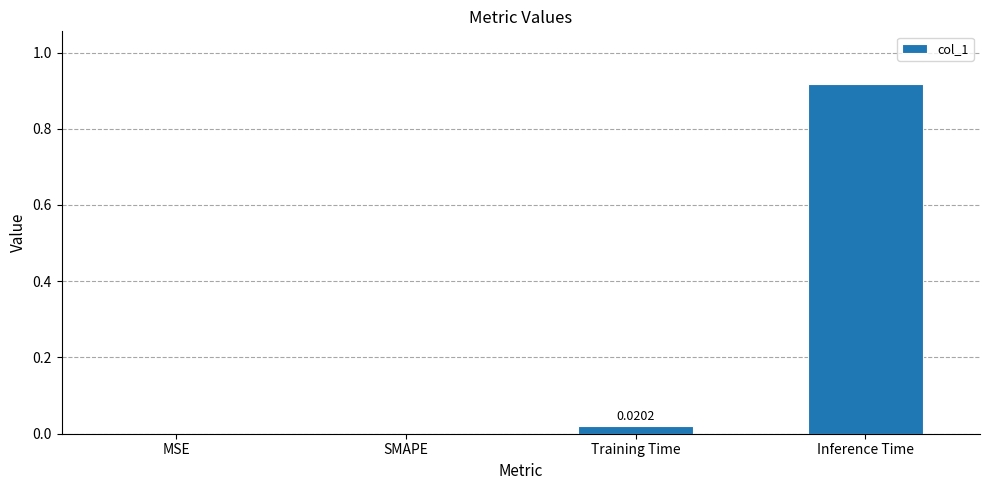

What is the change in value from MSE to Inference Time?

+0.9